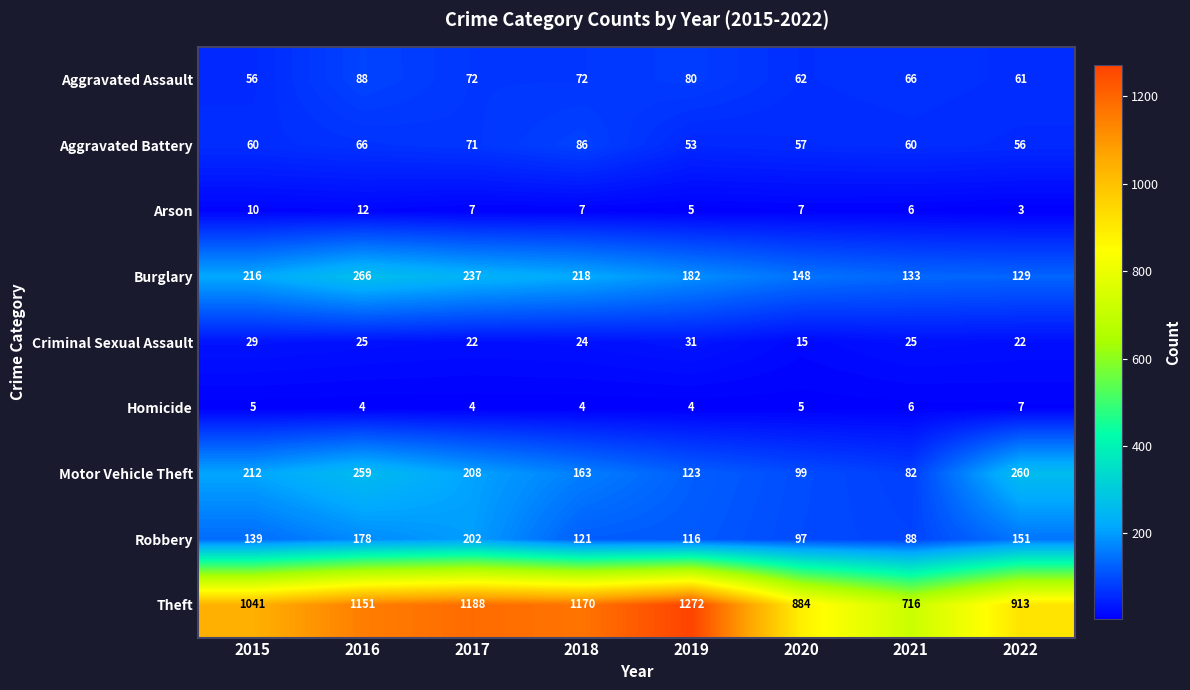

How many data points in Aggravated Battery are less than 60?

3